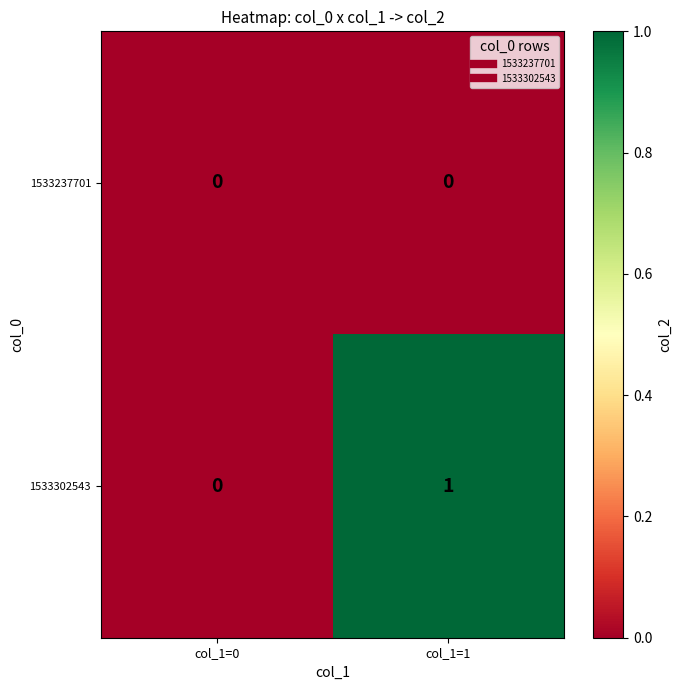

Which category has the highest value across all series?

col_1=1